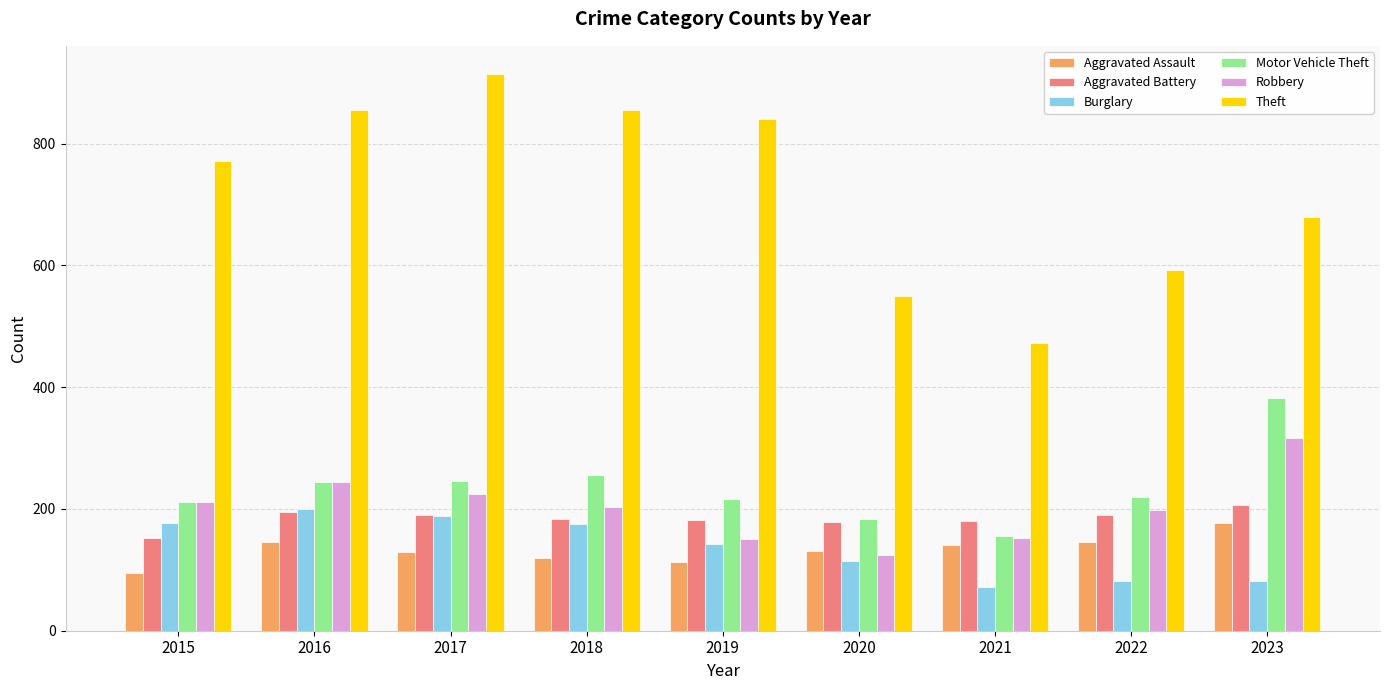

What is the difference between the highest and lowest values at 2017?

785